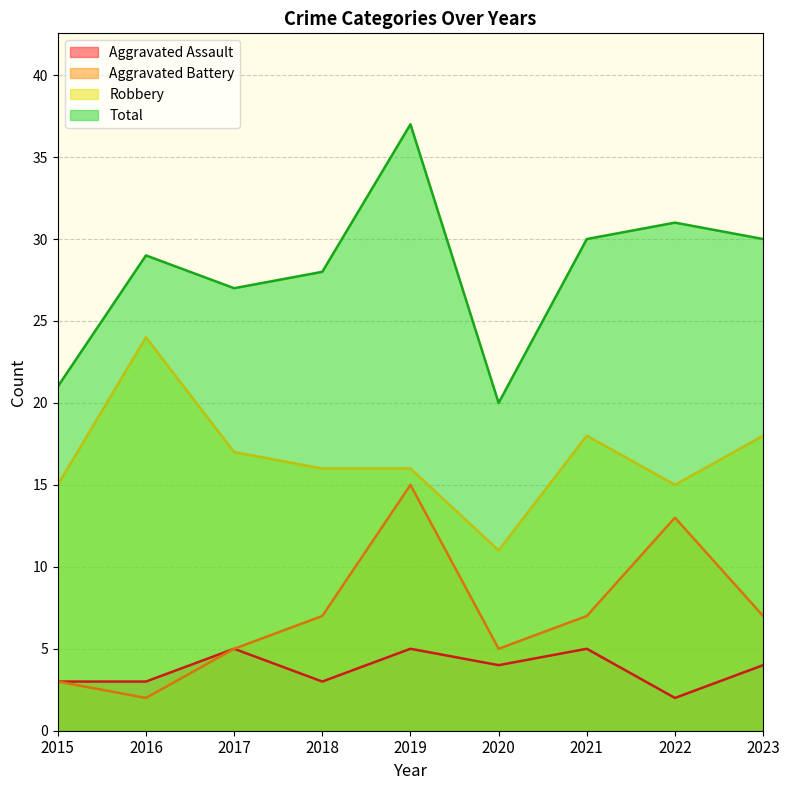

Where is Aggravated Assault nearest to the value 3?

2015